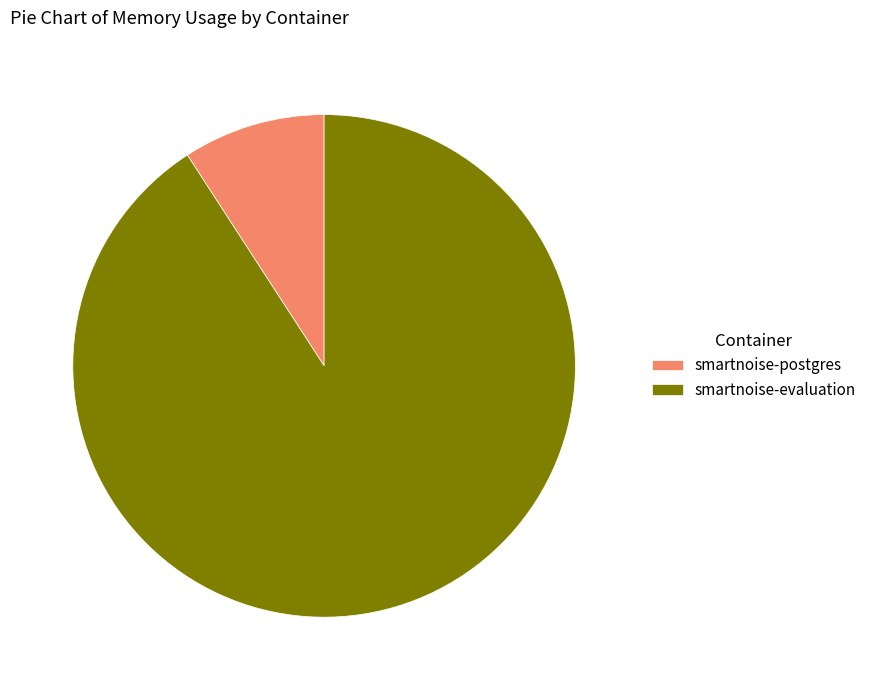

Rank the categories by value from highest to lowest.

smartnoise-evaluation, smartnoise-postgres